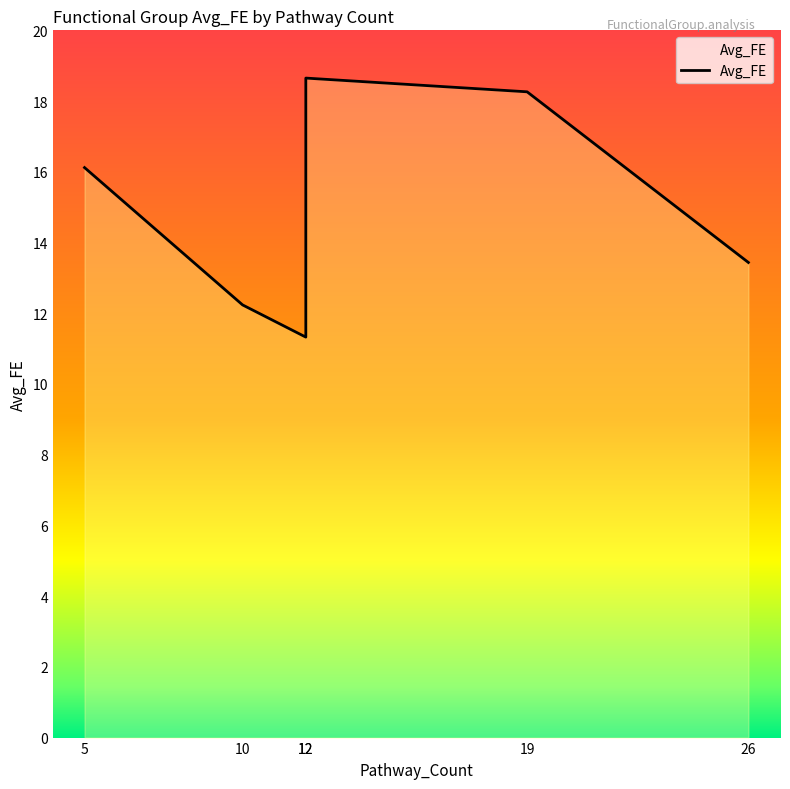

Rank the categories by value from highest to lowest.

12, 19, 5, 26, 10, 12